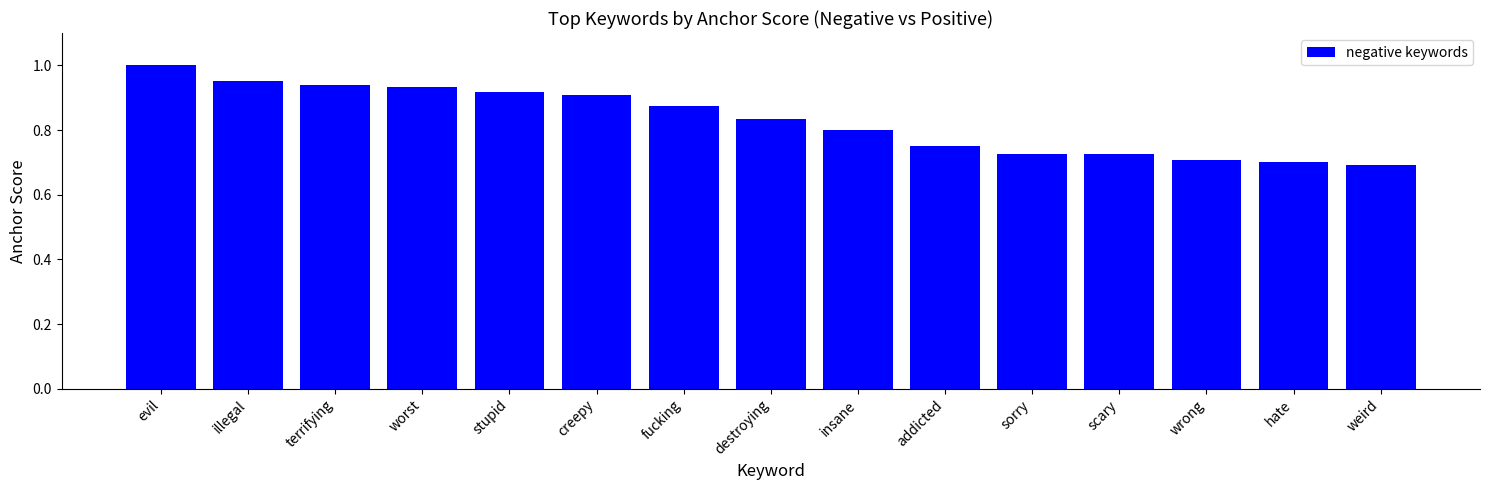

Count the number of data series in this chart.

1